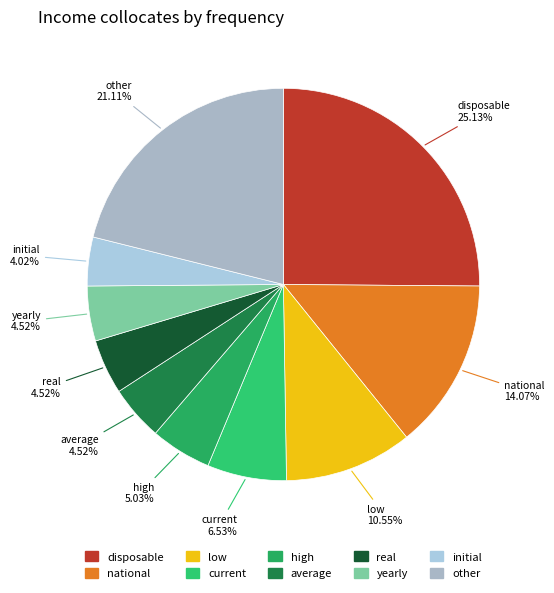

Between high and low, which is larger?

low